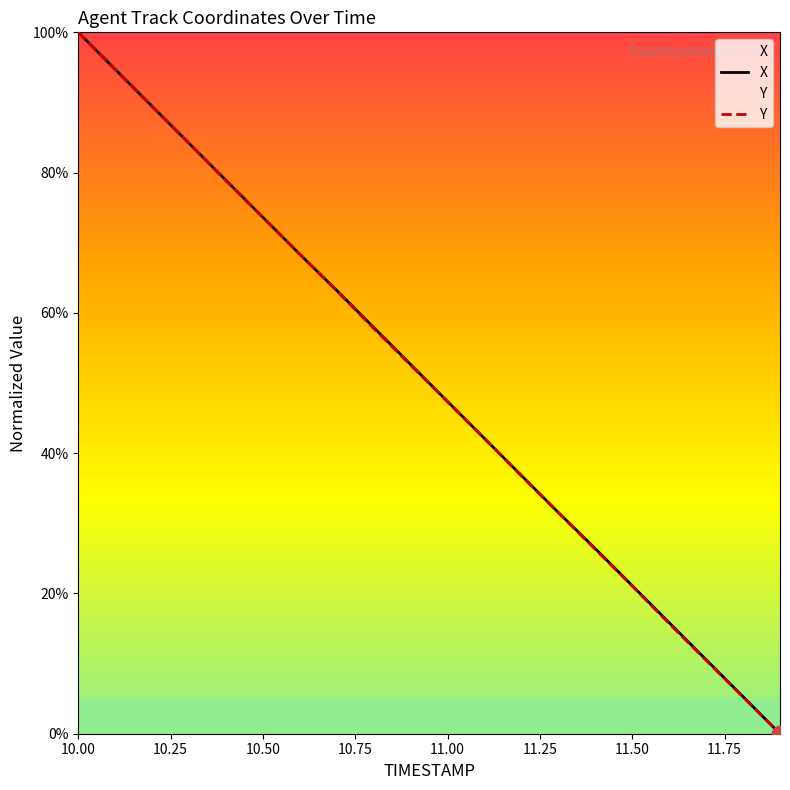

What is the greatest value displayed?

100.0